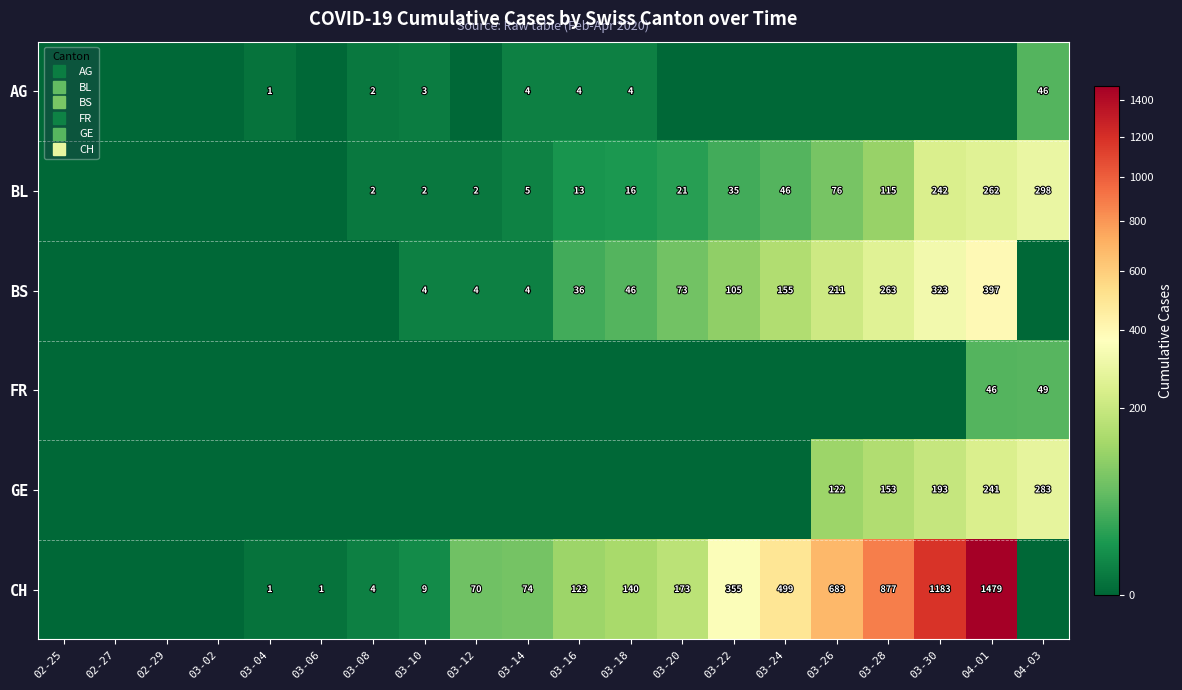

Rank the series at 03-10 from lowest to highest value.

FR, GE, BL, AG, BS, CH